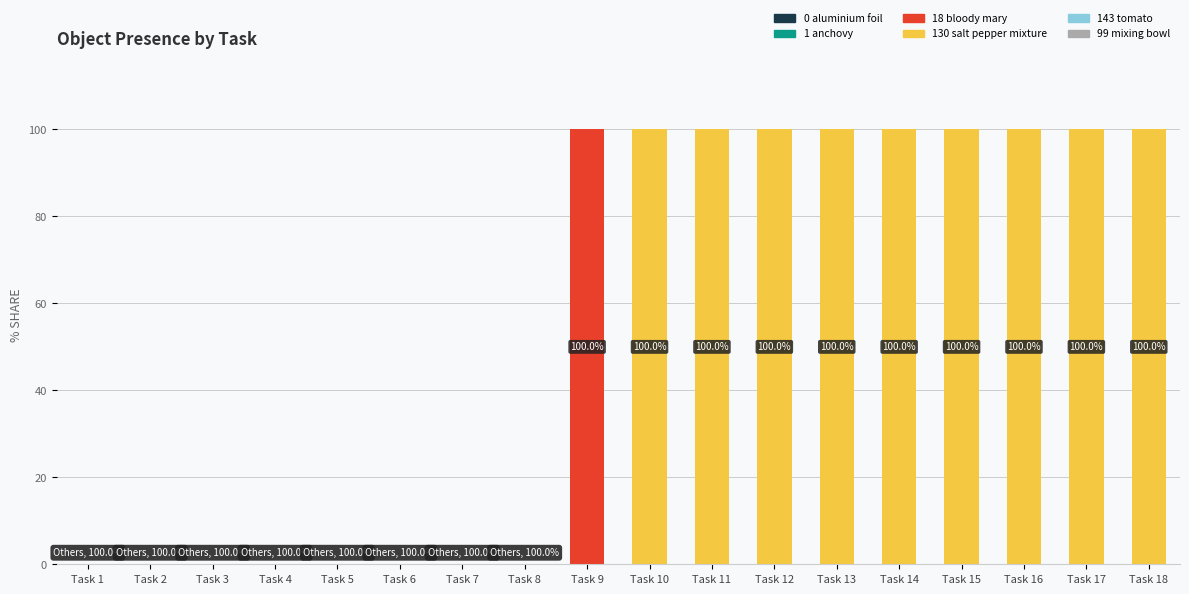

What is the total value across all series at Task 13?

100